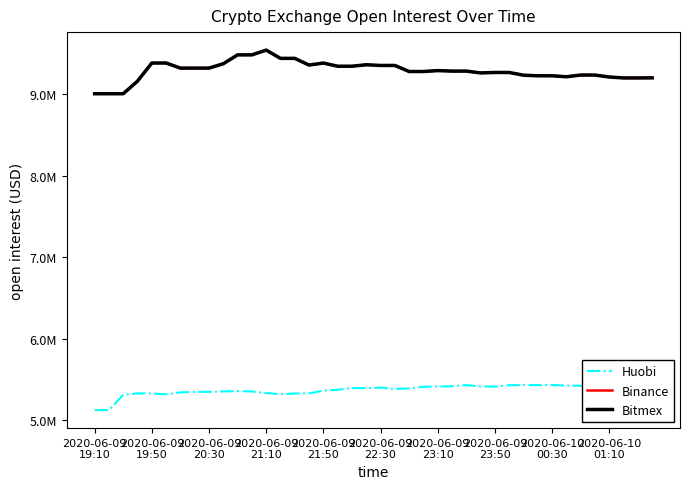

True or false: Binance has a value of 9359575 at 15.

True